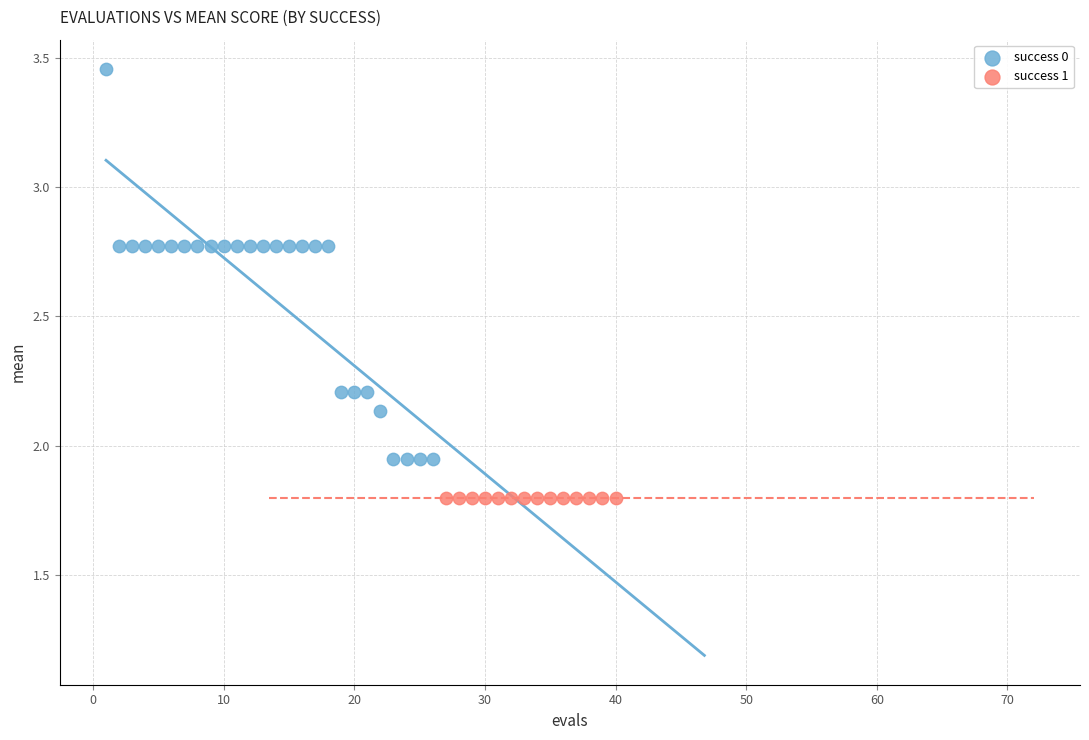

Which series reaches the minimum Y coordinate?

success 1